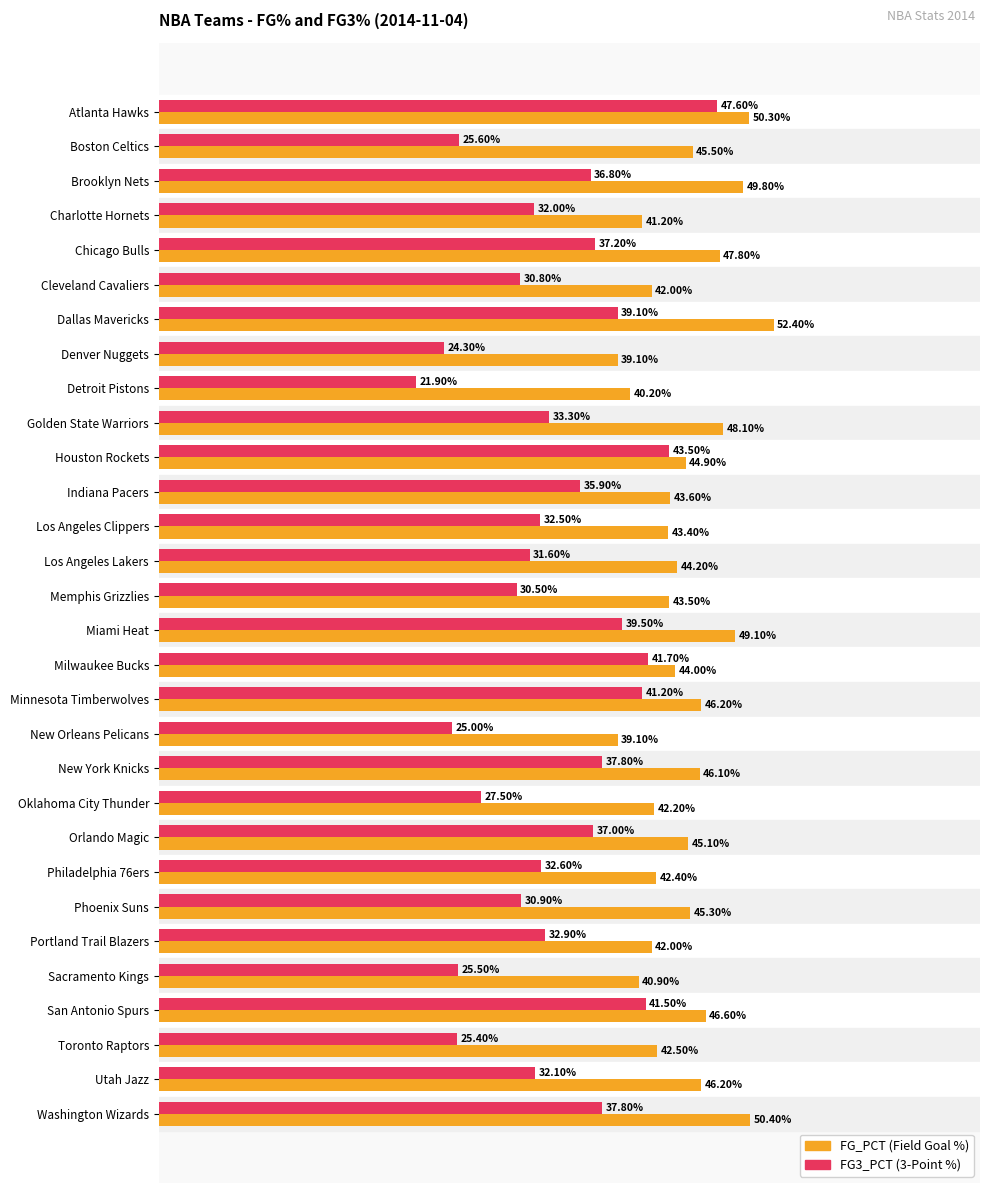

At which category does the chart reach its minimum across all series?

Detroit Pistons